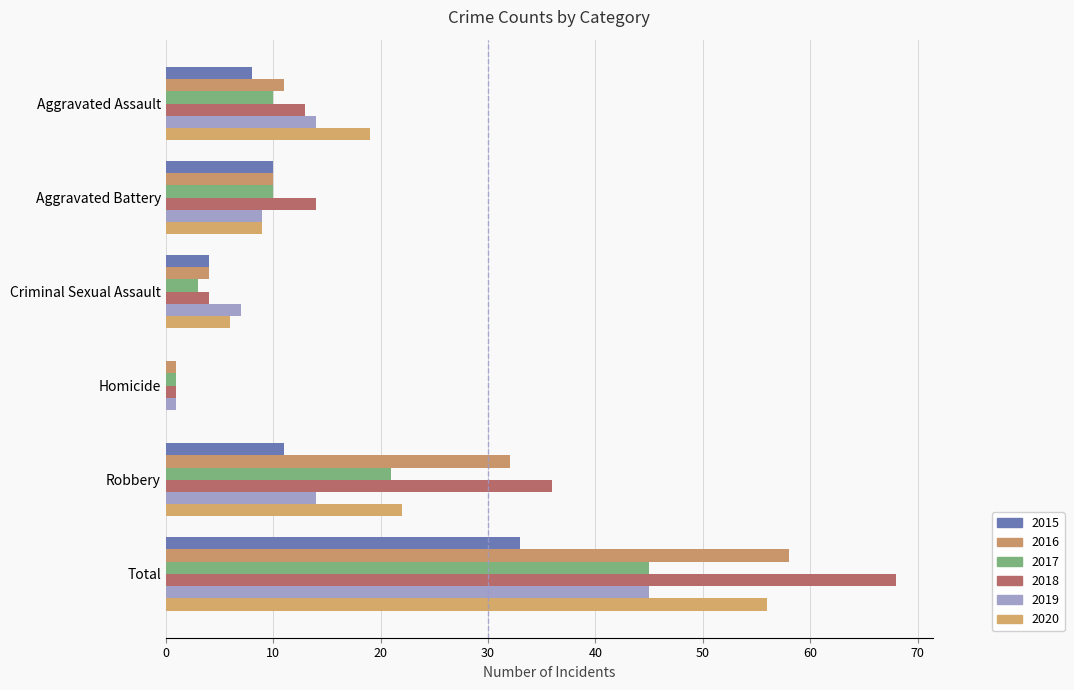

What is the sum of the 2019 values at Total and Criminal Sexual Assault?

52